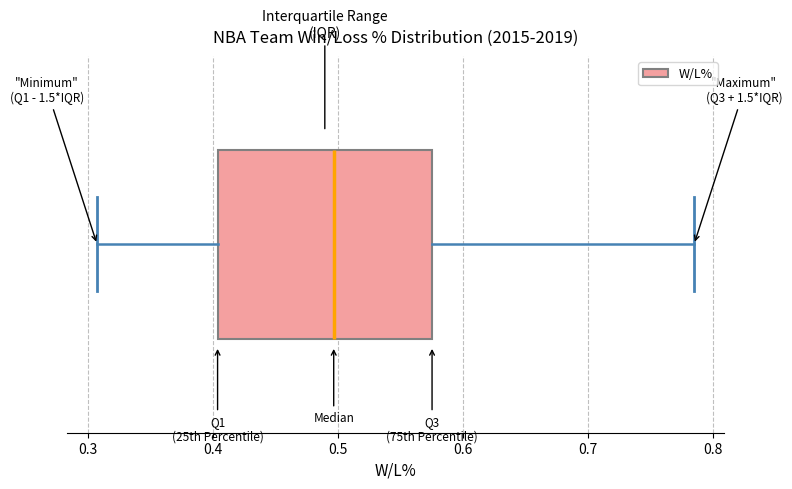

Read this box plot against the x-axis: the position of the median line, the range covered by the box, and the ends of both whiskers. The values are not printed on the chart, so give them approximately, as read against the axis.

median 0.50, box 0.40 to 0.58, whiskers 0.31 to 0.79